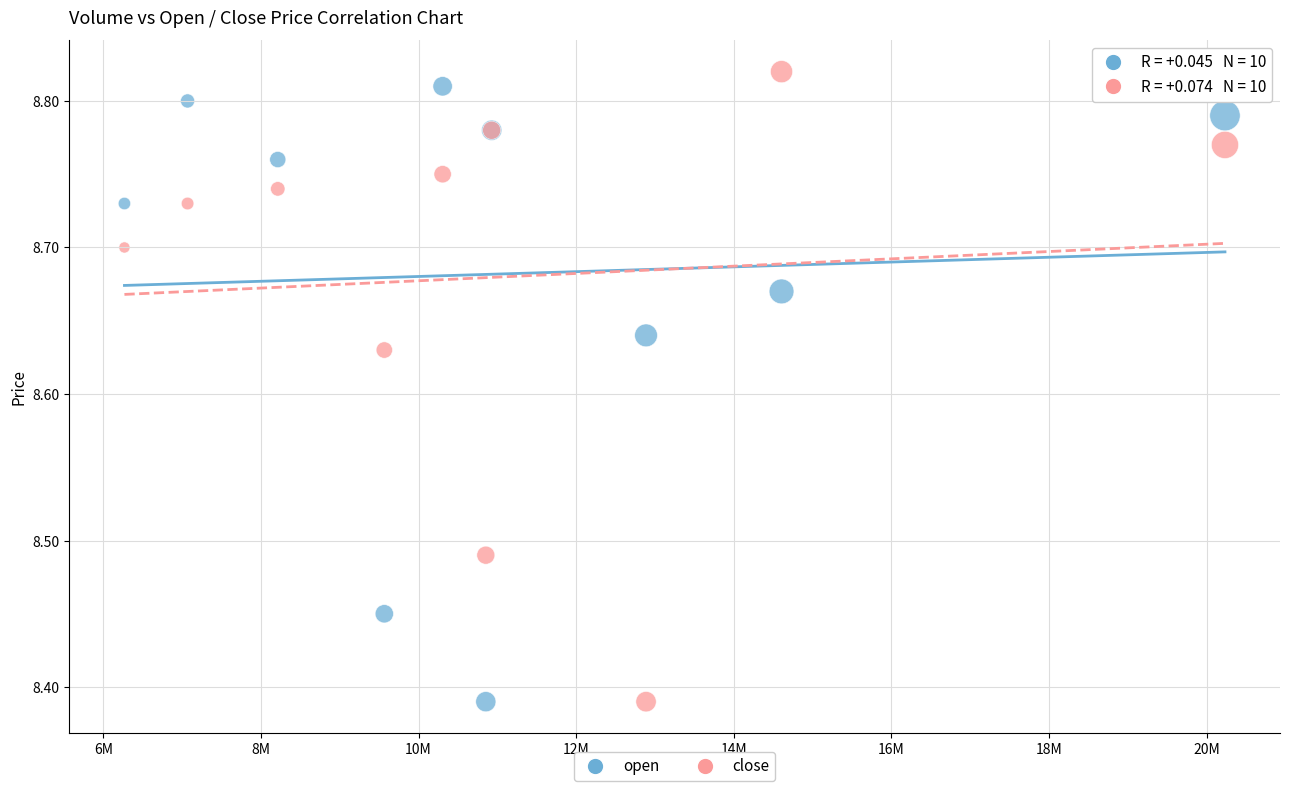

What is the X range (max minus min) for the scatter plot?

13965318.0